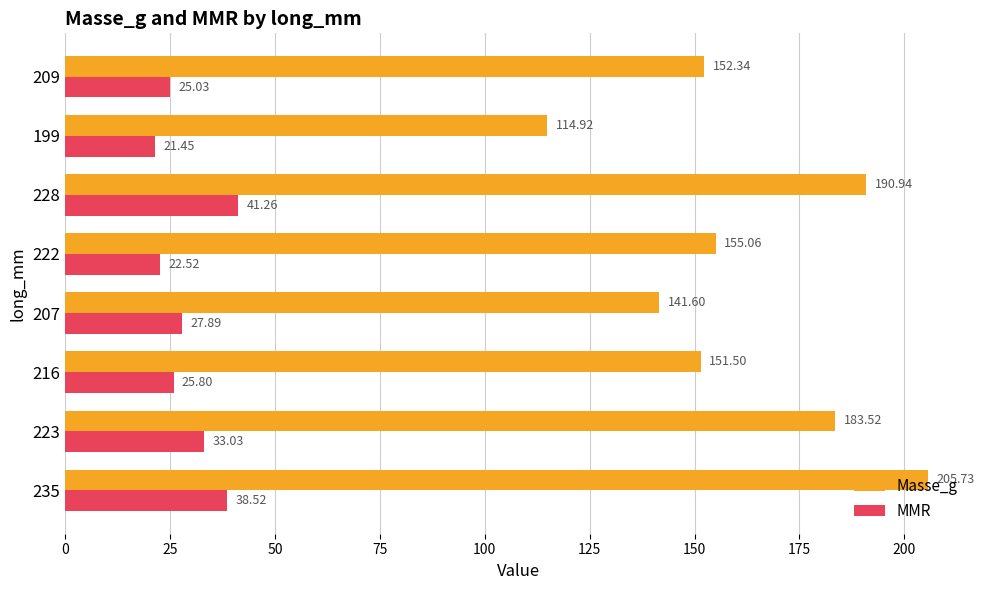

What is the difference between the maximum and minimum values in the MMR series?

19.8